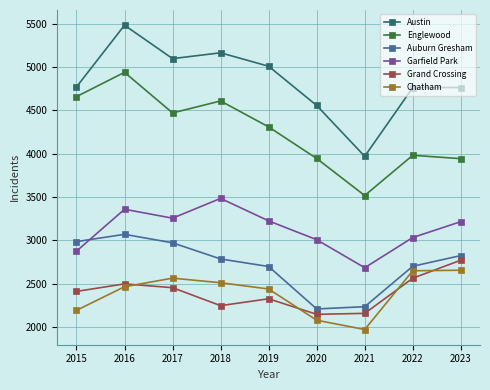

How many interior local peaks does the Grand Crossing series have?

2